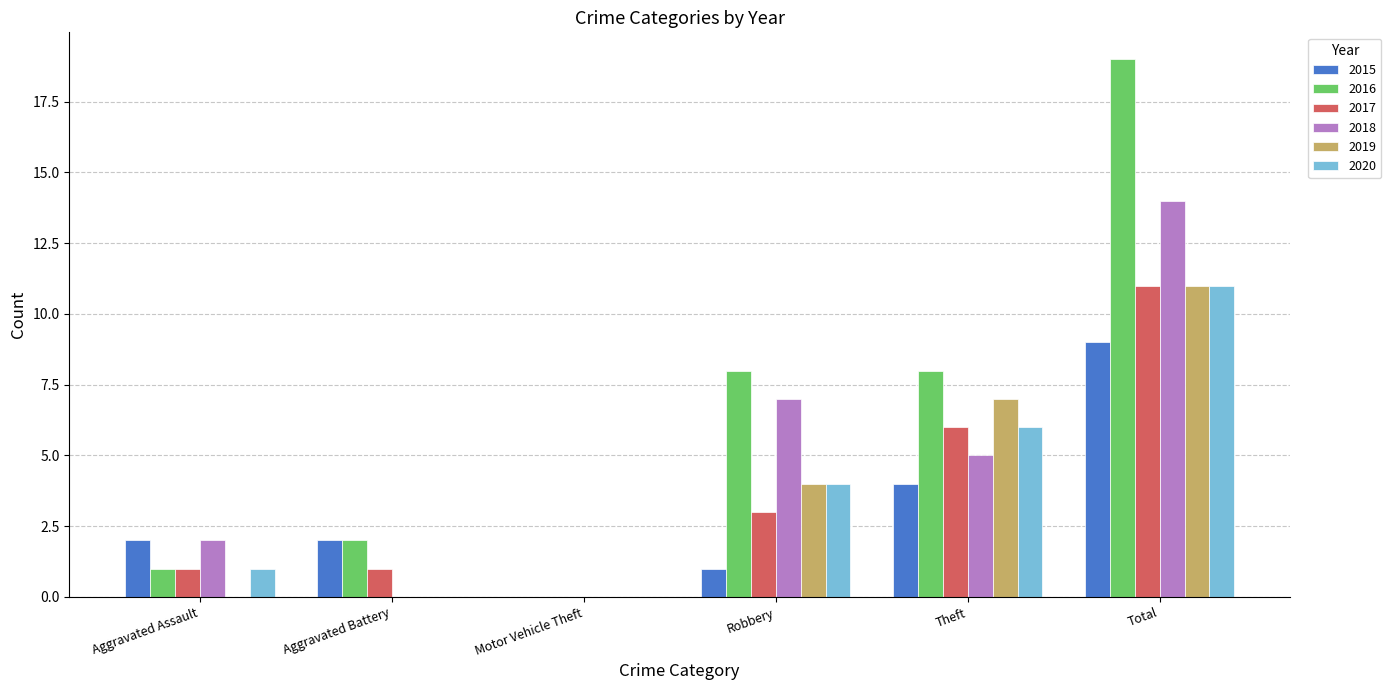

The 2017 series shows 3 at Robbery. True or false?

True